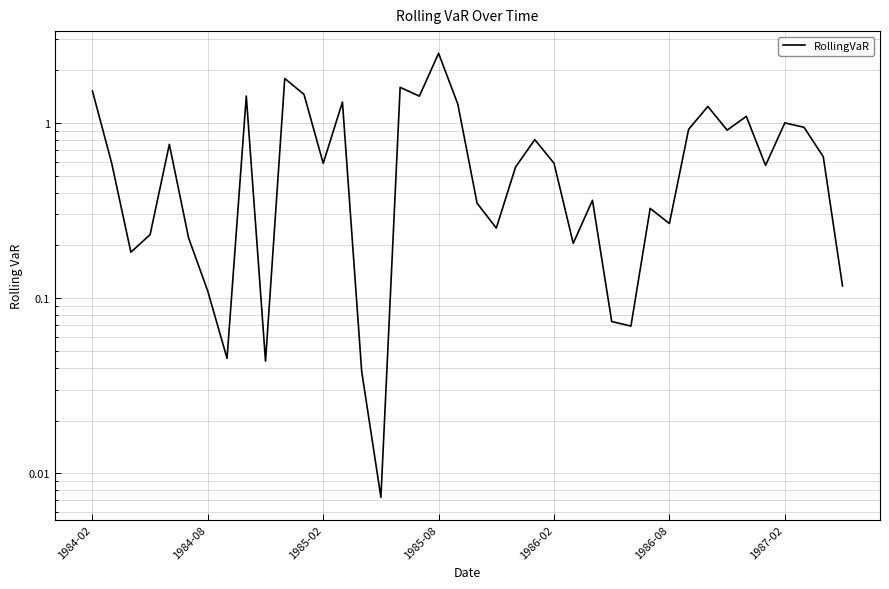

What is the maximum value shown in the chart?

2.5